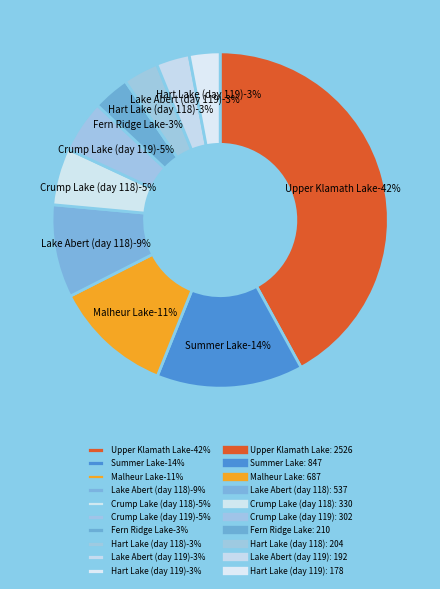

Is it true that Hart Lake (day 119) is 3% of the pie?

True